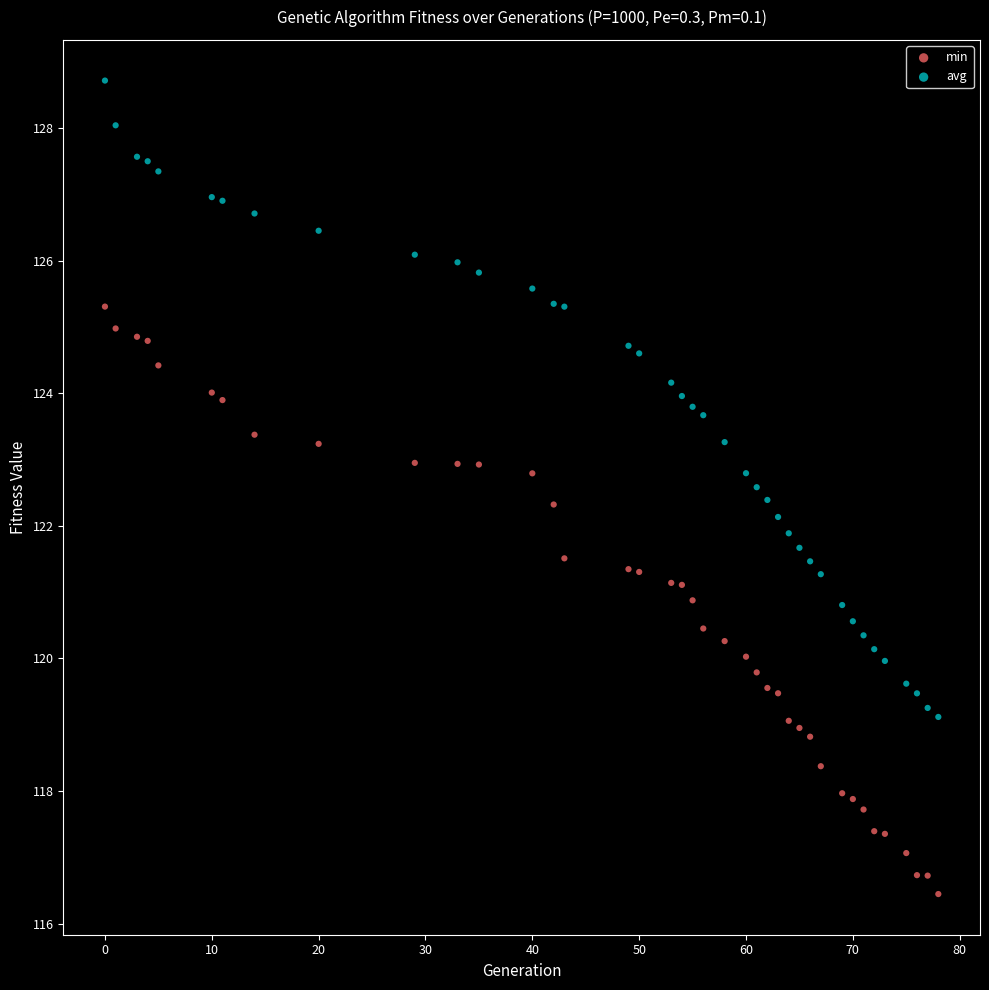

Which series contains the highest Y value?

avg